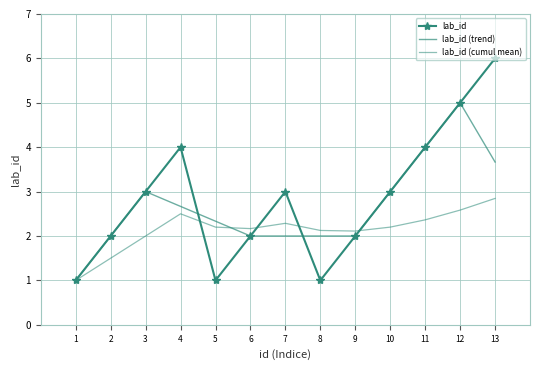

What is the difference between the maximum and minimum values in the lab_id series?

5.0